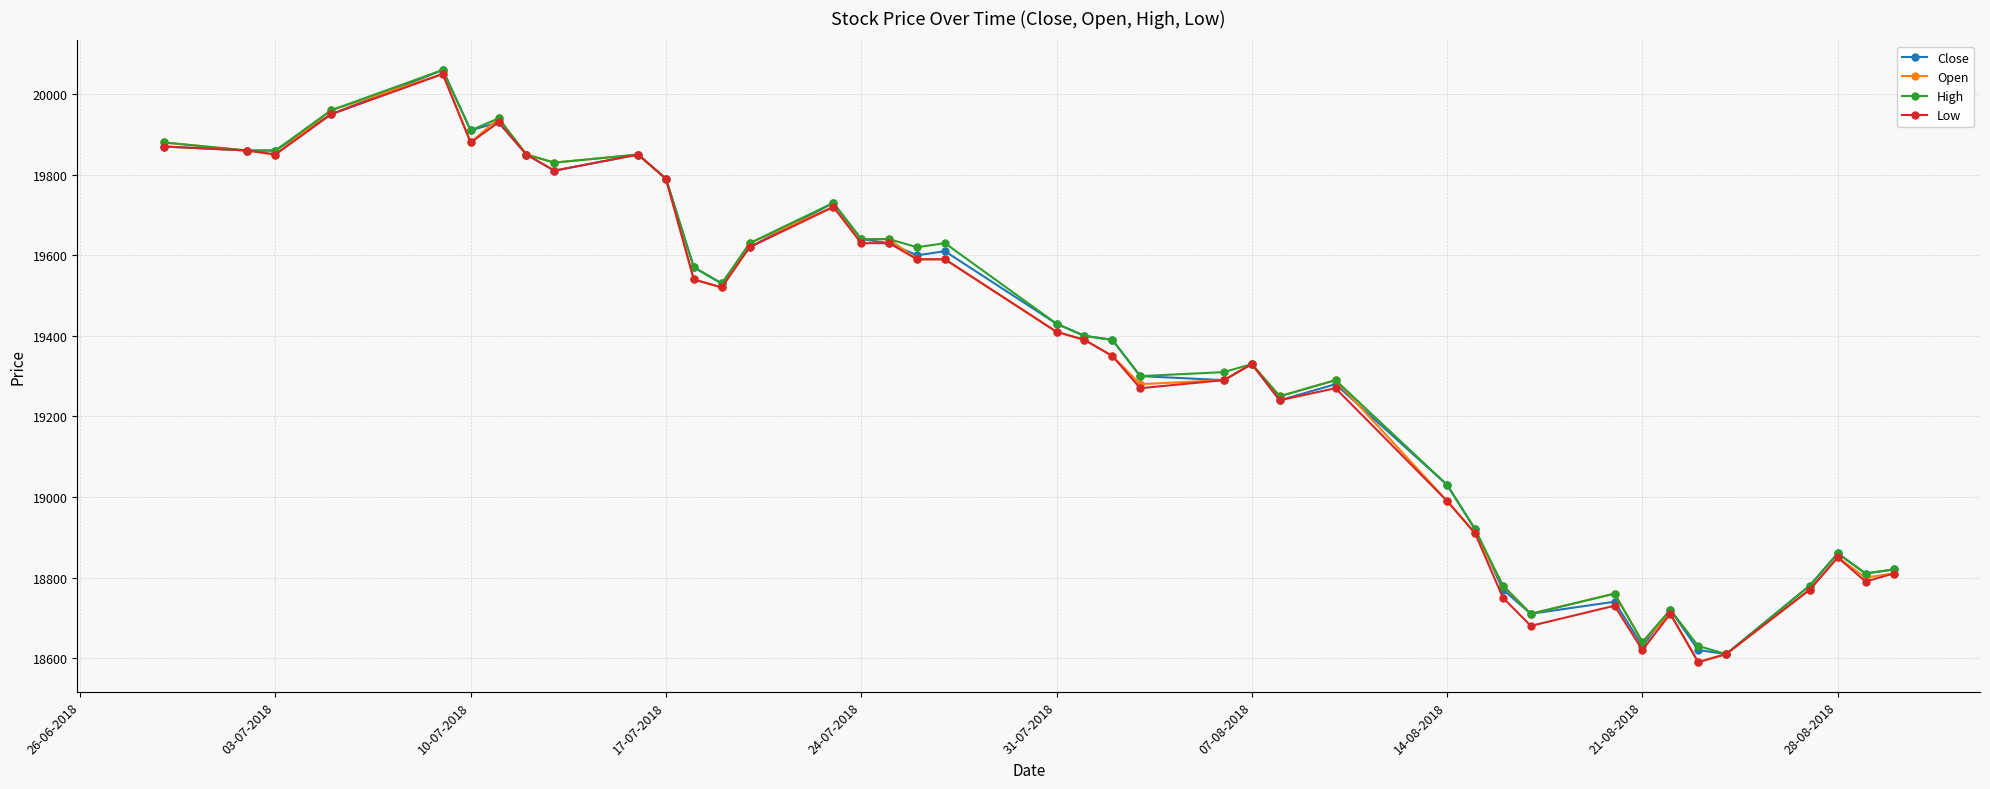

Does the chart display data point markers on the line(s)?

Yes